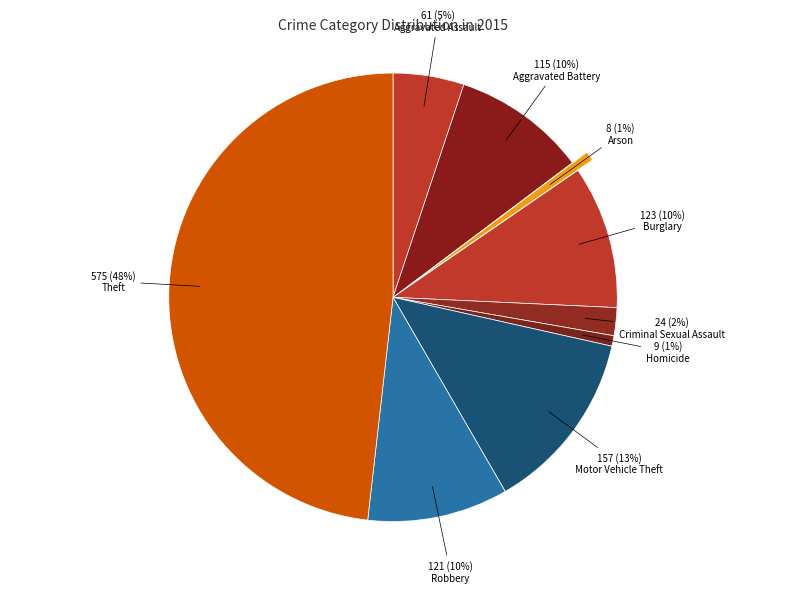

The Arson slice represents 1% of the pie. True or false?

True